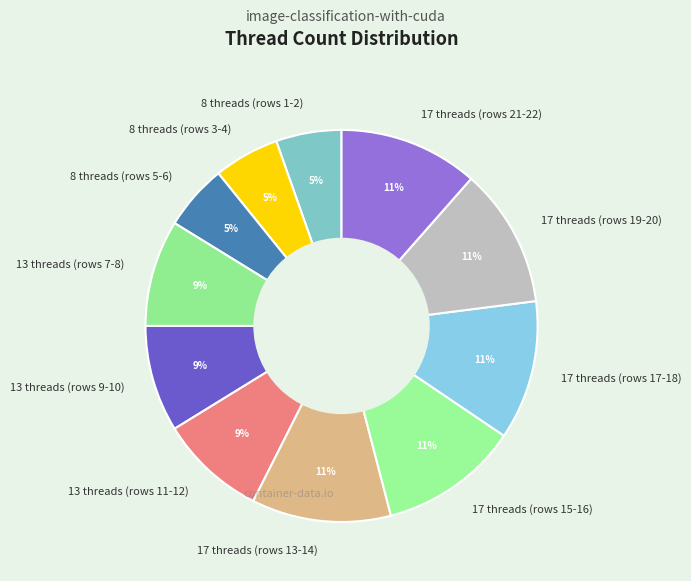

Do 17 threads (rows 17-18) and 17 threads (rows 15-16) together represent more than half of the pie?

No